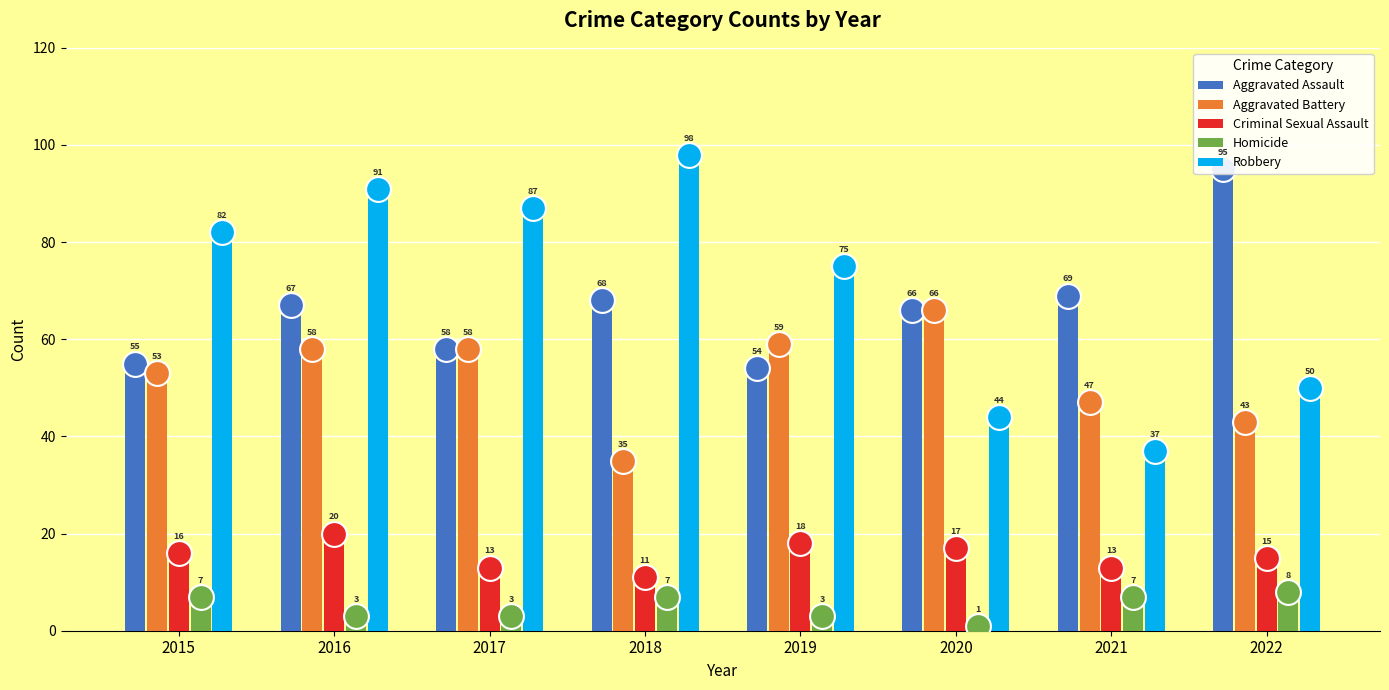

At which category is the sum across all series the highest?

2016